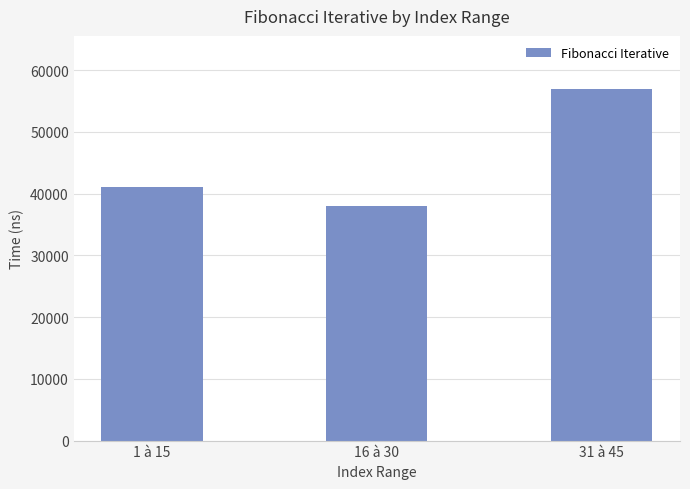

True or false: the data shows 41000 at 1 à 15.

True